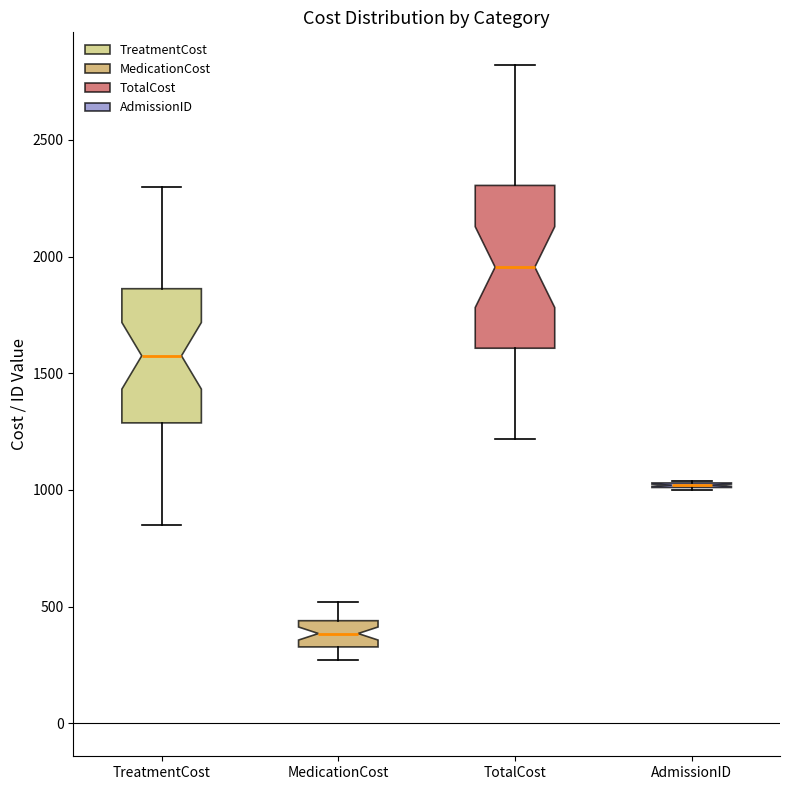

Where is the upper edge of the box for TreatmentCost on the y-axis? The values are not printed on the chart, so give them approximately, as read against the axis.

1850